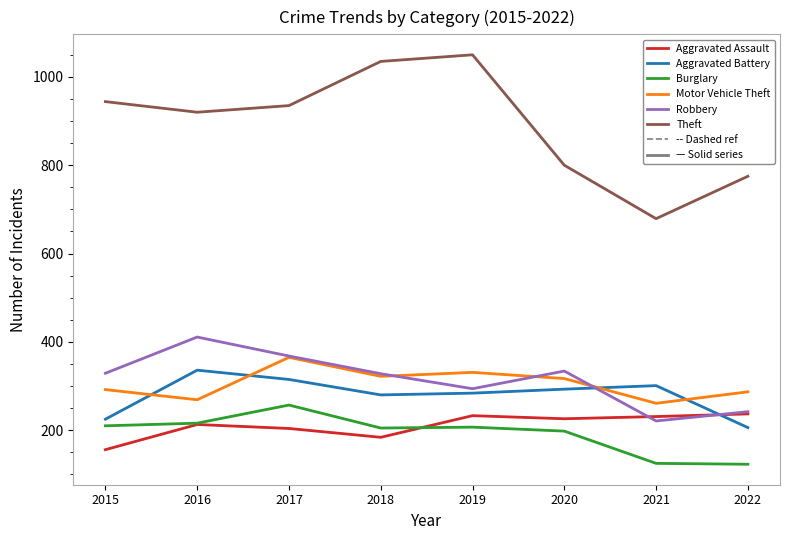

Is it true that Motor Vehicle Theft equals 524 at 2019?

False